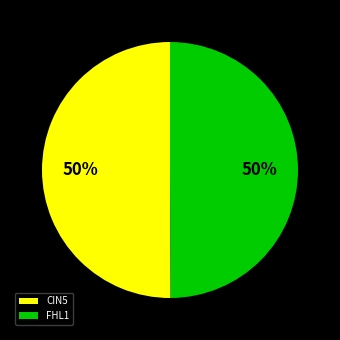

To the nearest percent, what percentage of the pie is CIN5?

50%